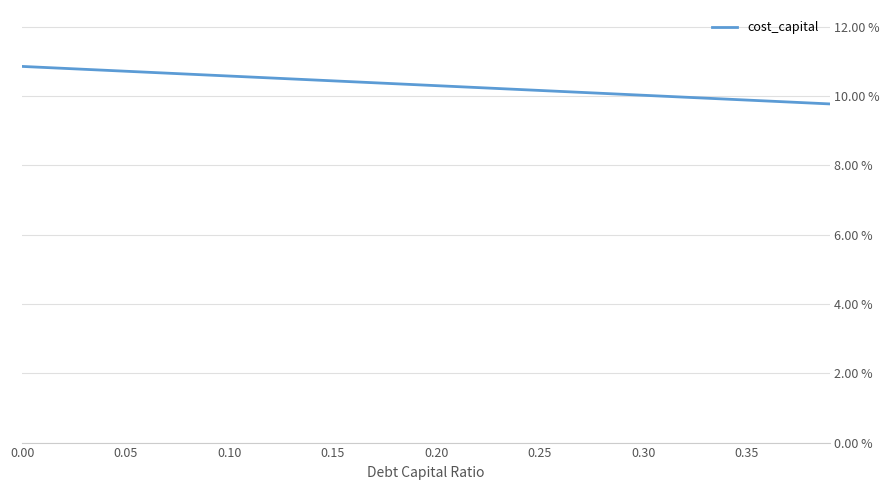

Is this an area chart (filled region under the line)?

No